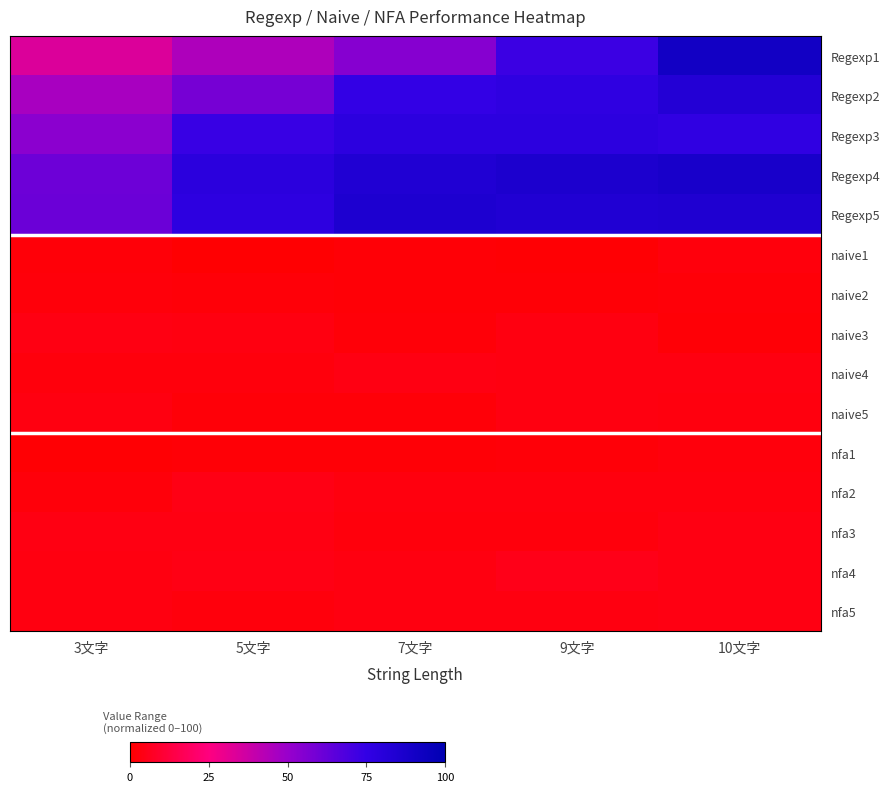

At which category does the chart reach its peak across all series?

10文字